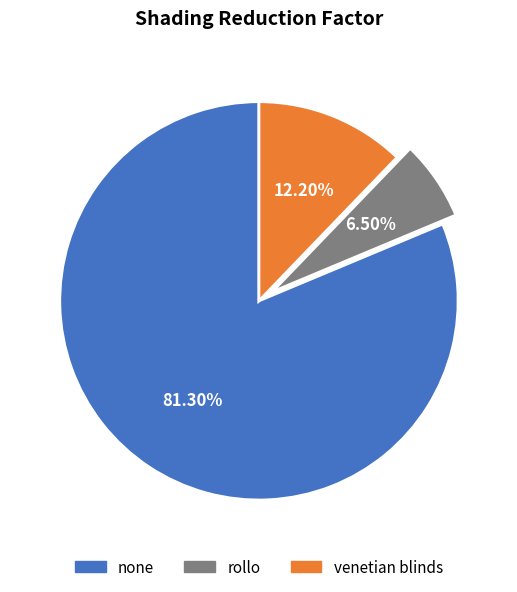

How many slices are in this pie chart?

3